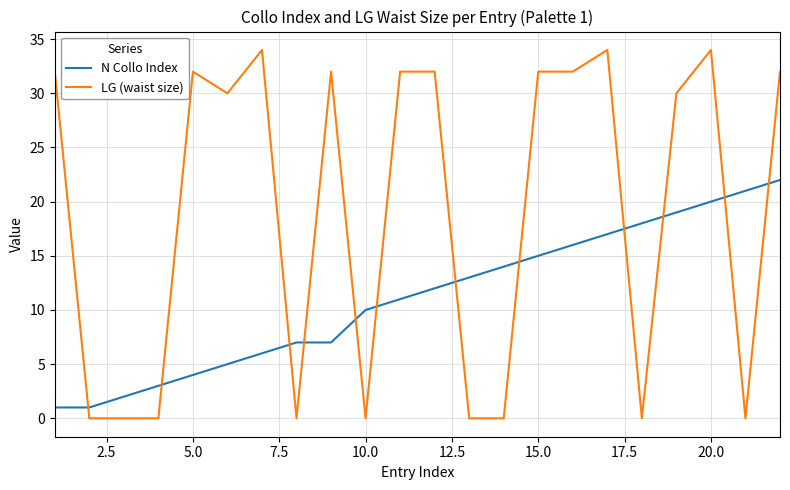

Which series has the widest spread of values?

LG (waist size)